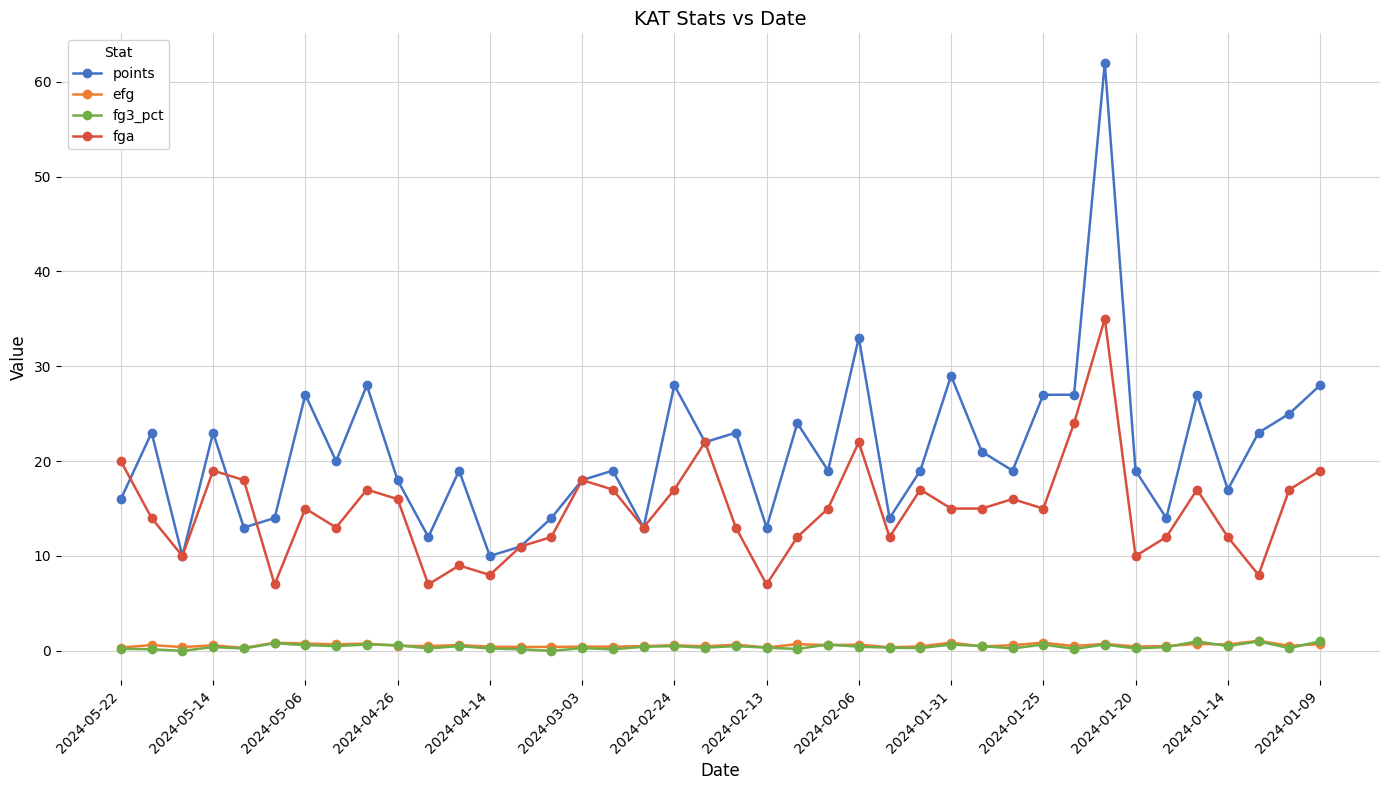

Which series has the largest range (max minus min)?

points